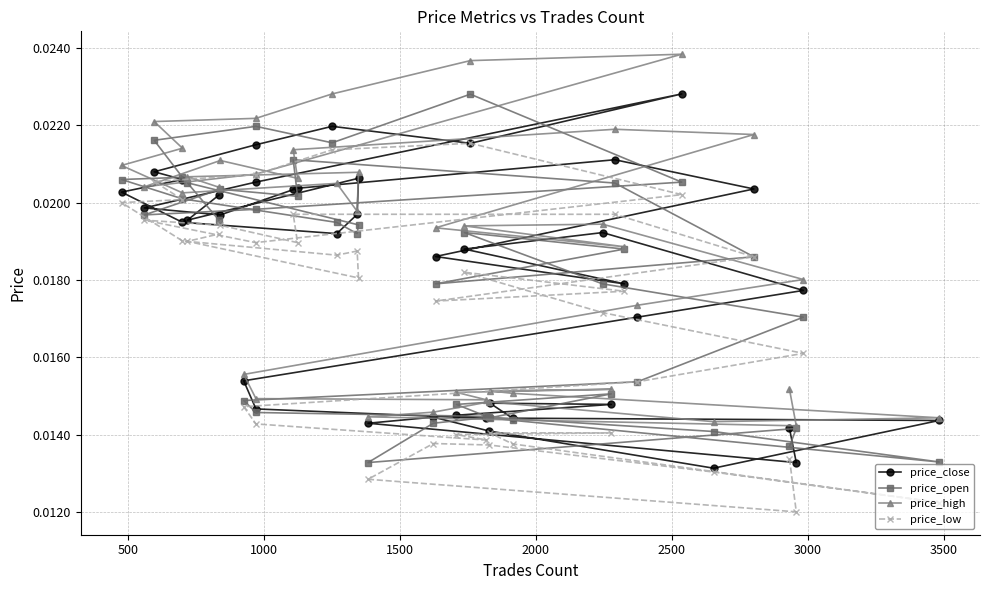

How many lines are shown in the chart?

4